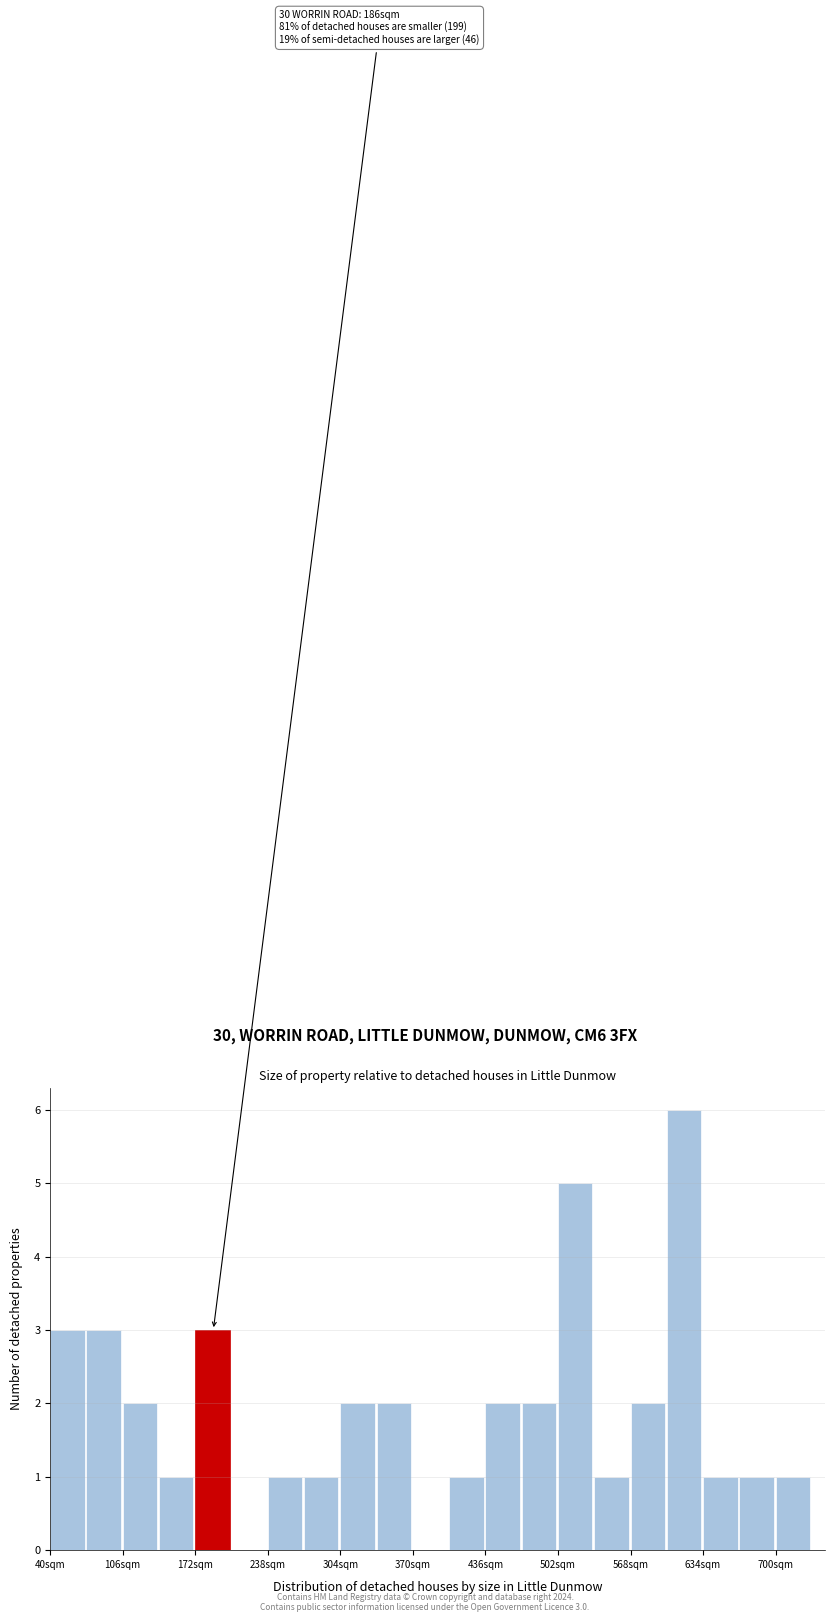

Around what value on the x-axis is the tallest bar? Give the approximate position of its centre, as read against the axis.

620